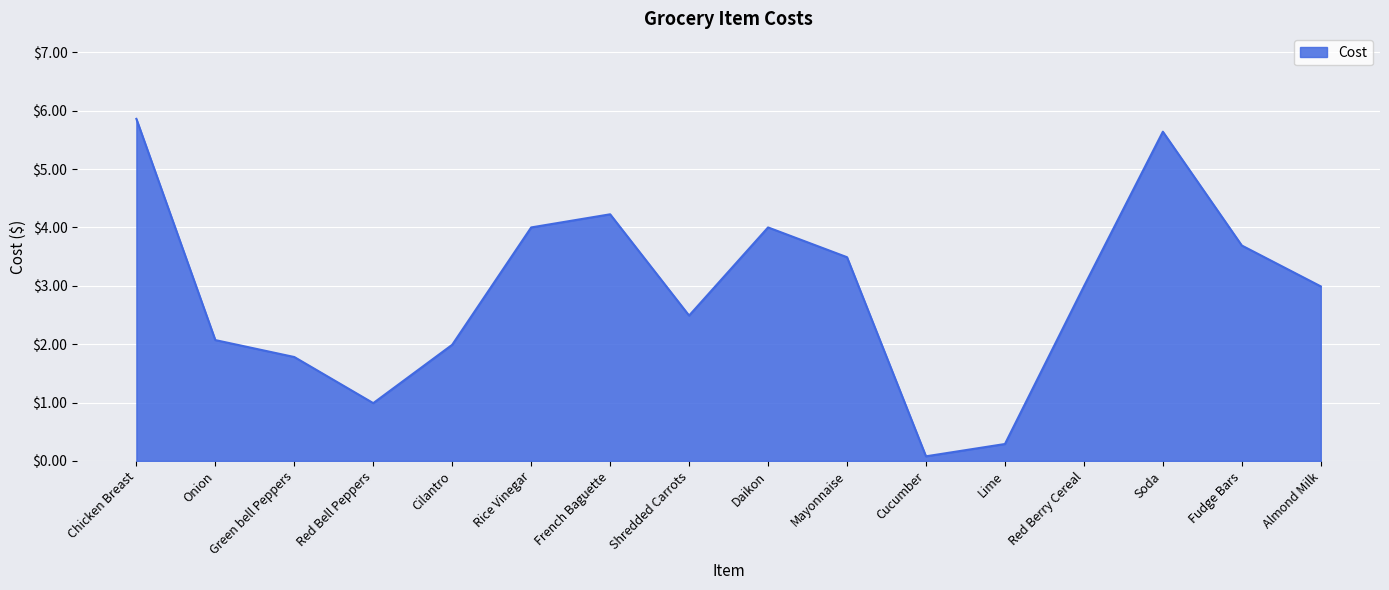

Reading left to right, list all the values displayed in this chart.

Chicken Breast=5.9	Onion=2.1	Green bell Peppers=1.8	Red Bell Peppers=1.0	Cilantro=2.0	Rice Vinegar=4.0	French Baguette=4.2	Shredded Carrots=2.5	Daikon=4.0	Mayonnaise=3.5	Cucumber=0.1	Lime=0.3	Red Berry Cereal=3.0	Soda=5.6	Fudge Bars=3.7	Almond Milk=3.0